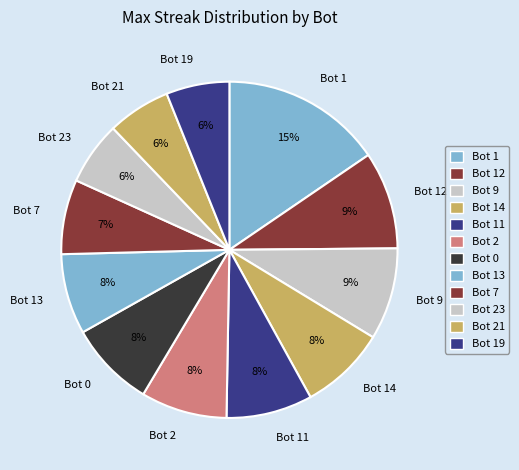

Does any single category account for the majority?

No